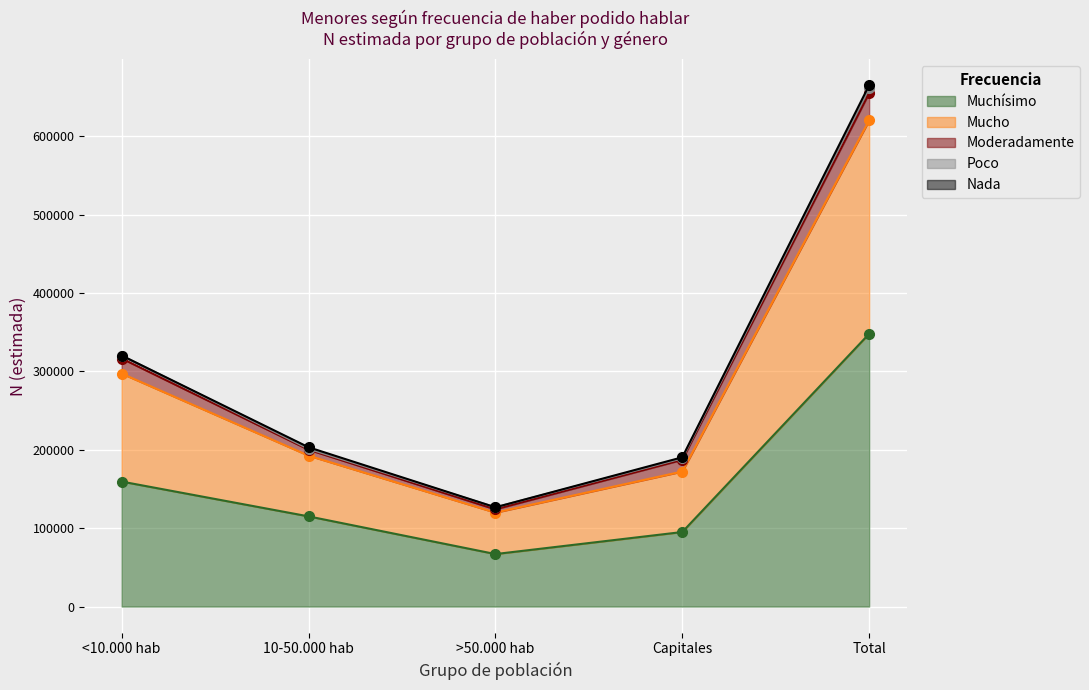

Reading left to right, list all the values displayed in this chart.

Muchísimo: 159456	115057	66977	95103	347984
Mucho: 137786	77504	52870	77150	272300
Moderadamente: 19202	7551	4147	14935	34655
Poco: 3825	1188	2637	1902	6279
Nada: 0	1940	0	1344	3919